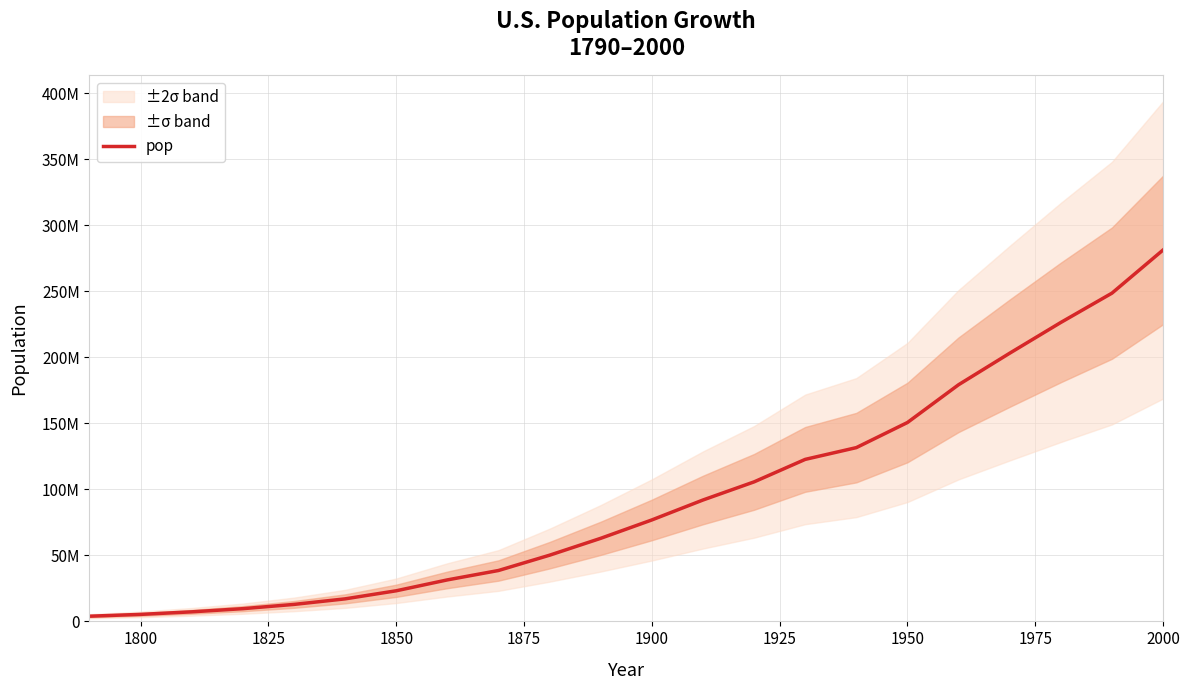

What is the value of the 3rd point from the left?

7240000